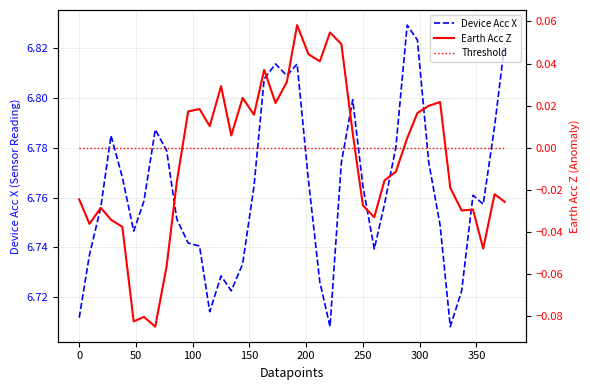

How many lines are shown in the chart?

3